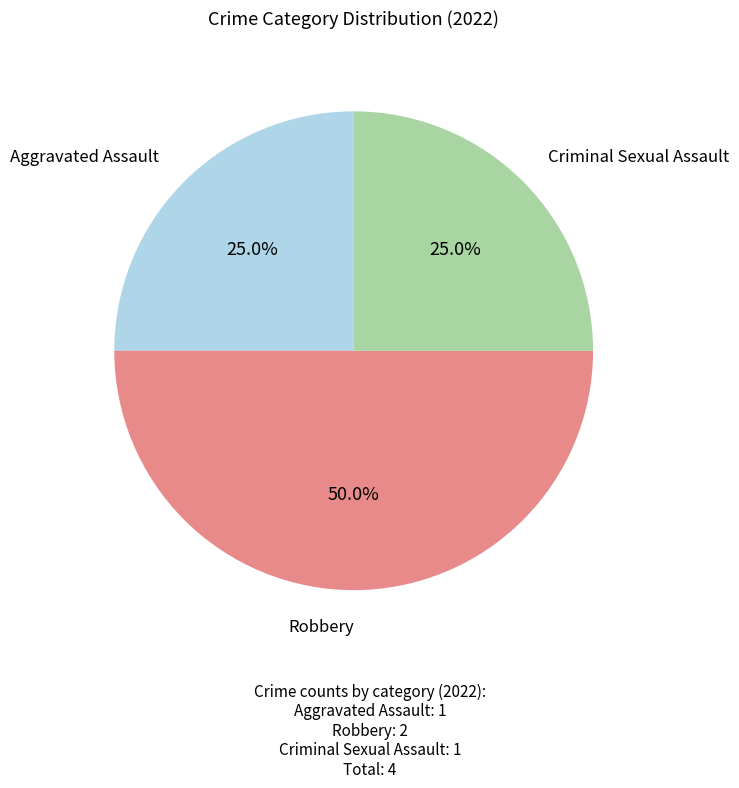

Does Aggravated Assault account for over 50% of the chart?

No